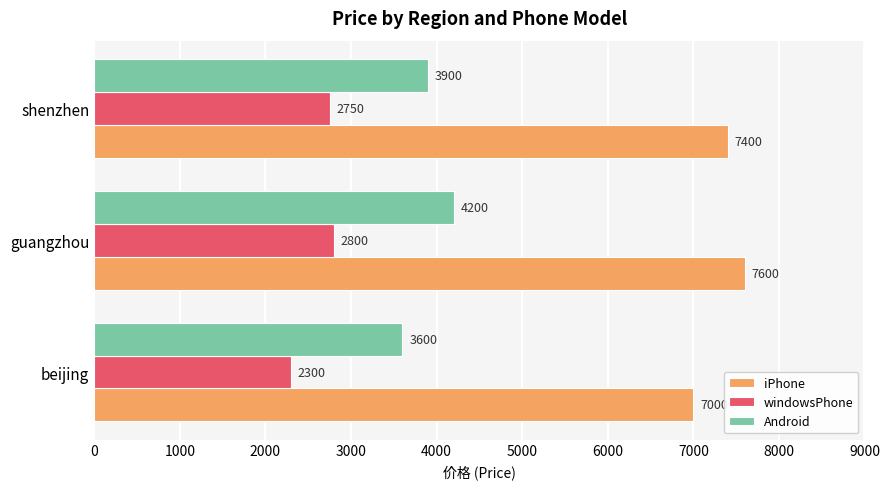

Rank the series by their average value, from highest to lowest.

iPhone, Android, windowsPhone